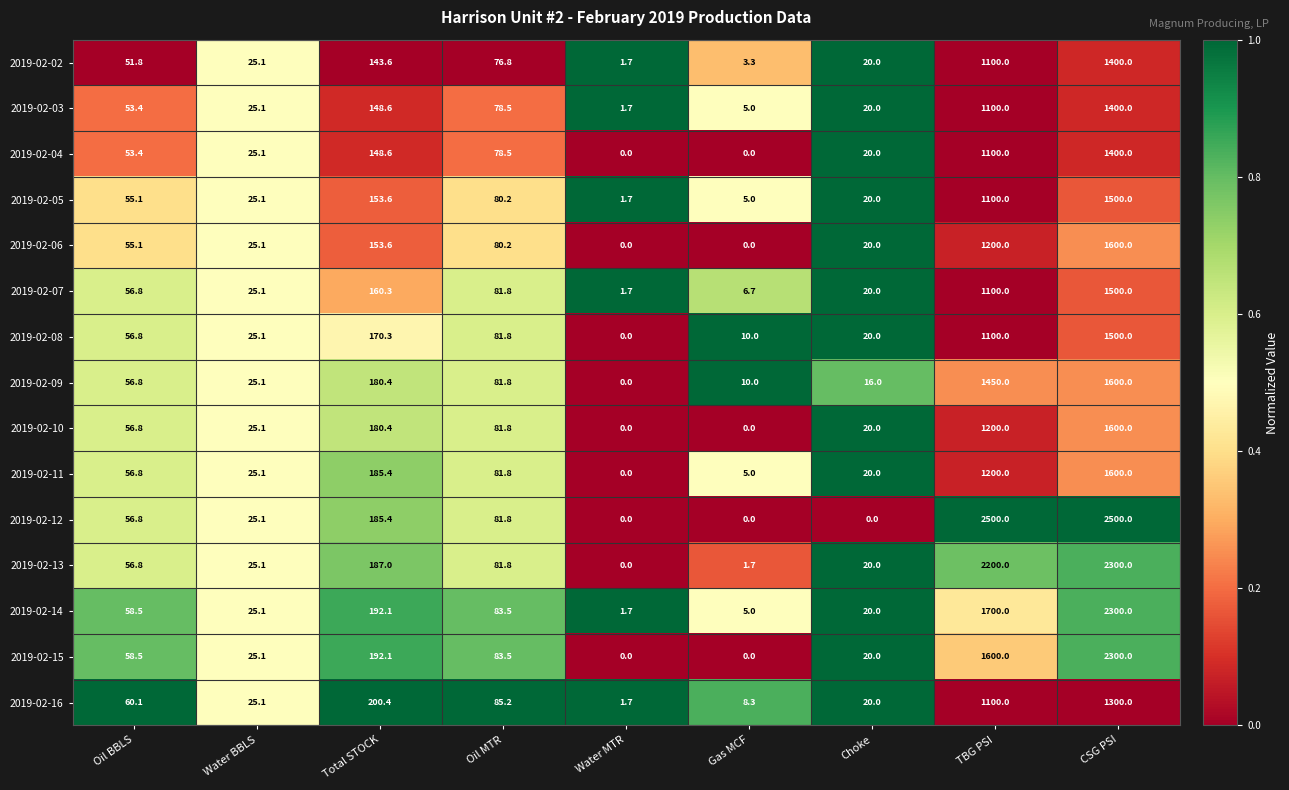

Between Total STOCK and Water MTR, which series saw the biggest shift?

2019-02-16